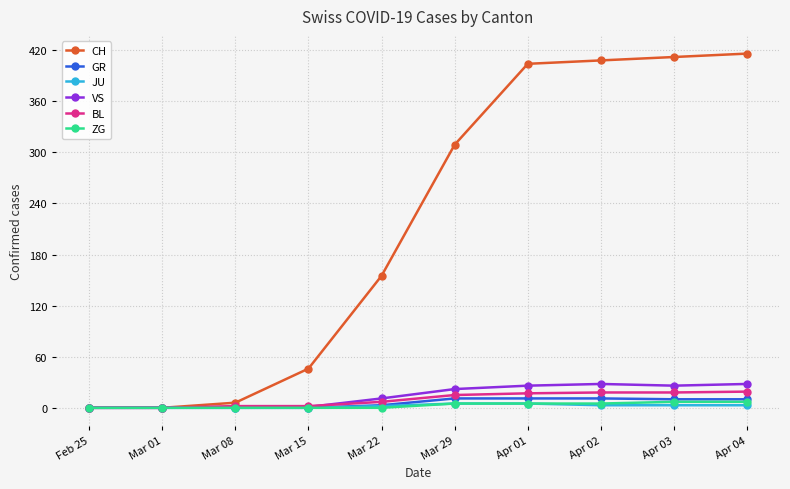

At how many categories does at least one series exceed 181?

5